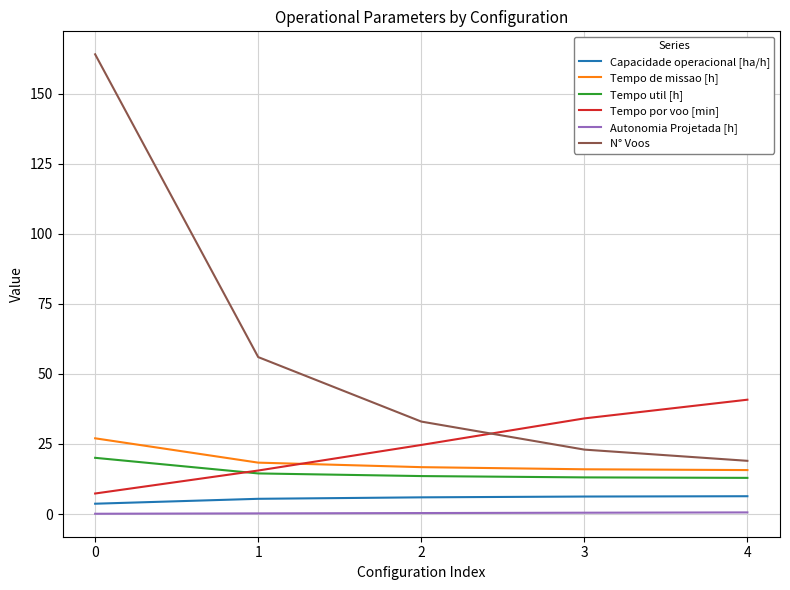

True or false: Capacidade operacional [ha/h] and N° Voos intersect in this chart.

False